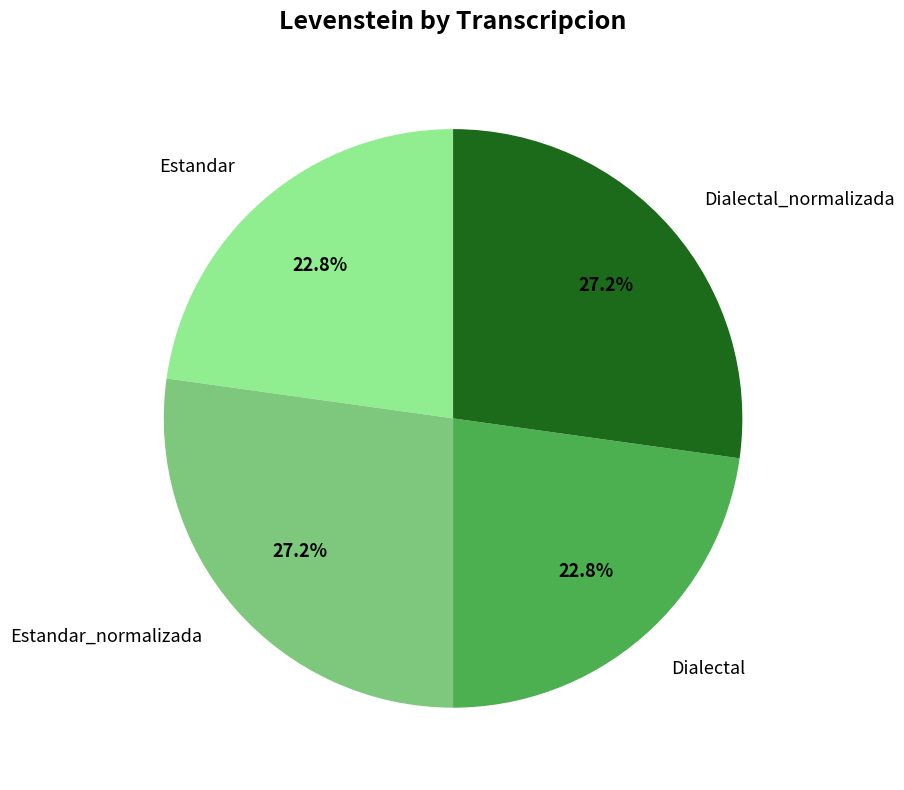

Is there a majority slice in this chart?

No